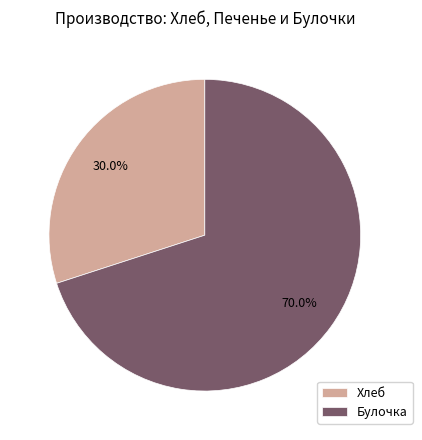

To the nearest percent, what is the combined percentage of Булочка and Хлеб?

100%